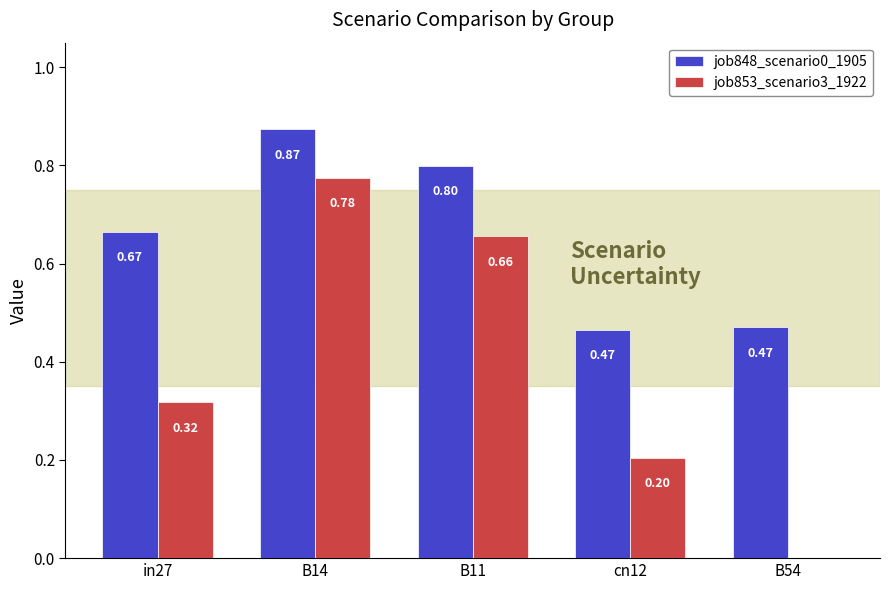

What is the sum of all job848_scenario0_1905 values?

3.3